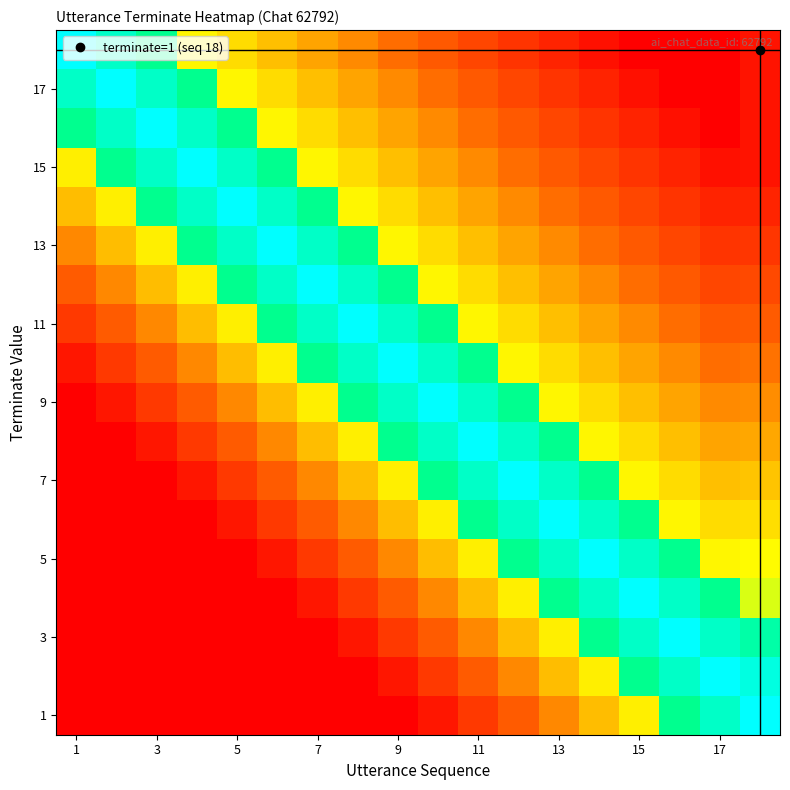

Count the number of categories in the chart.

18